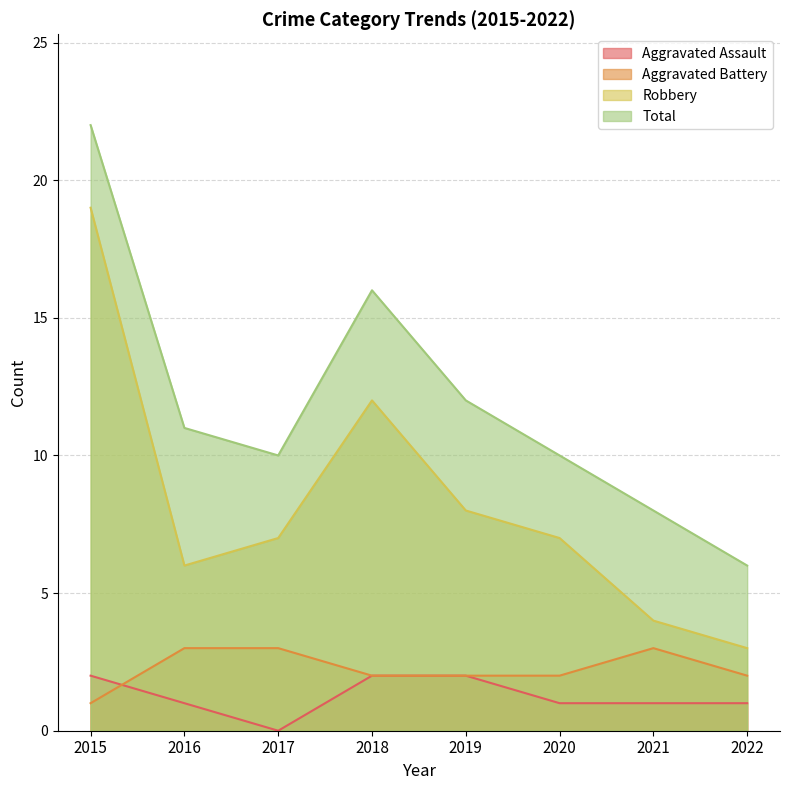

The Aggravated Assault series shows 1 at 2022. True or false?

True